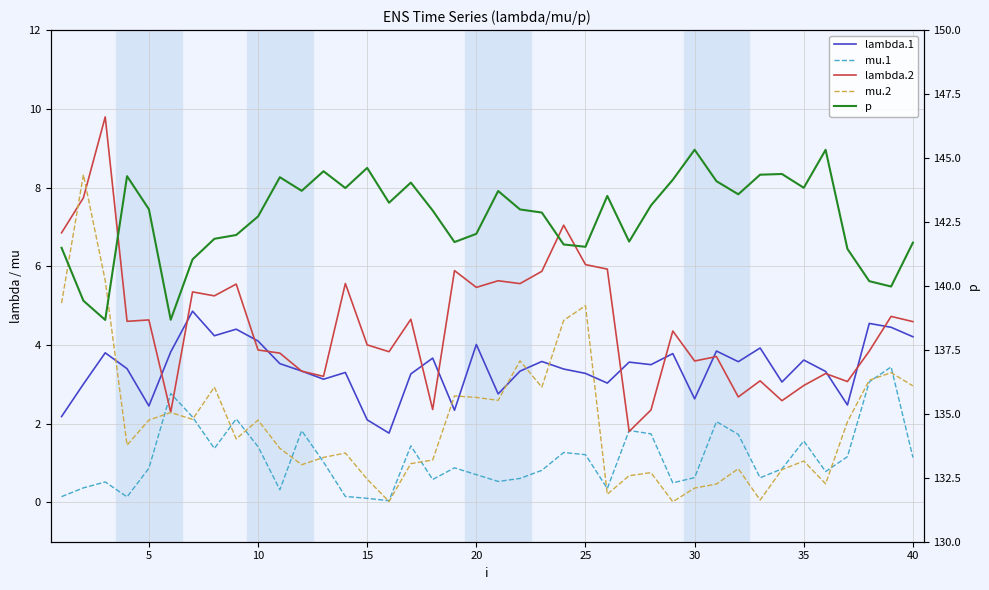

True or false: lambda.1 has more than 1 points higher than both neighbors.

True